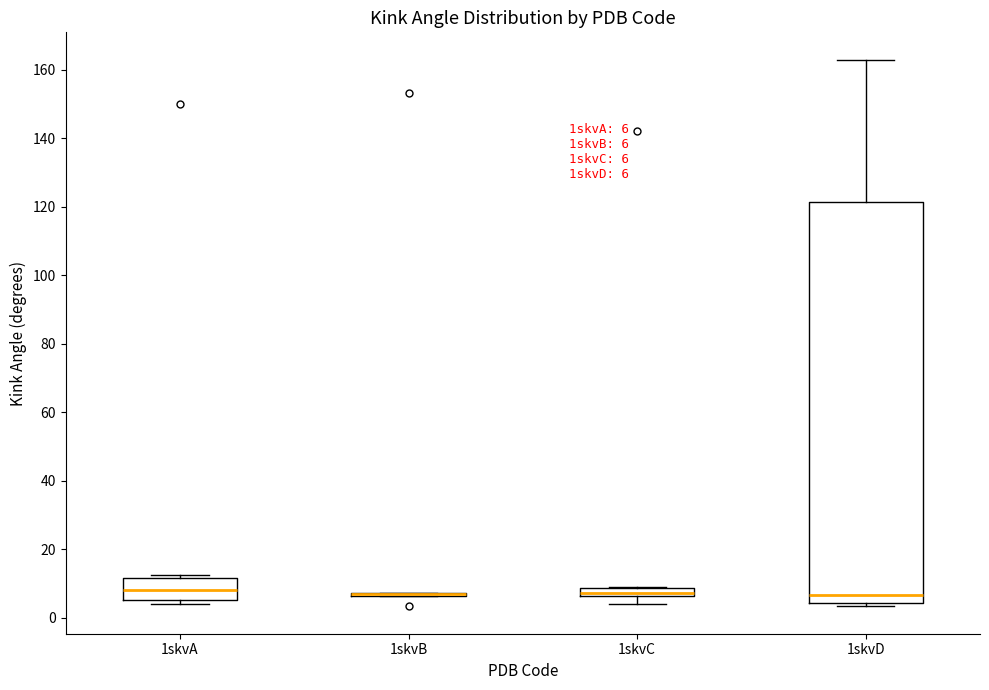

Which box is the tallest, from its lower edge to its upper edge?

1skvD